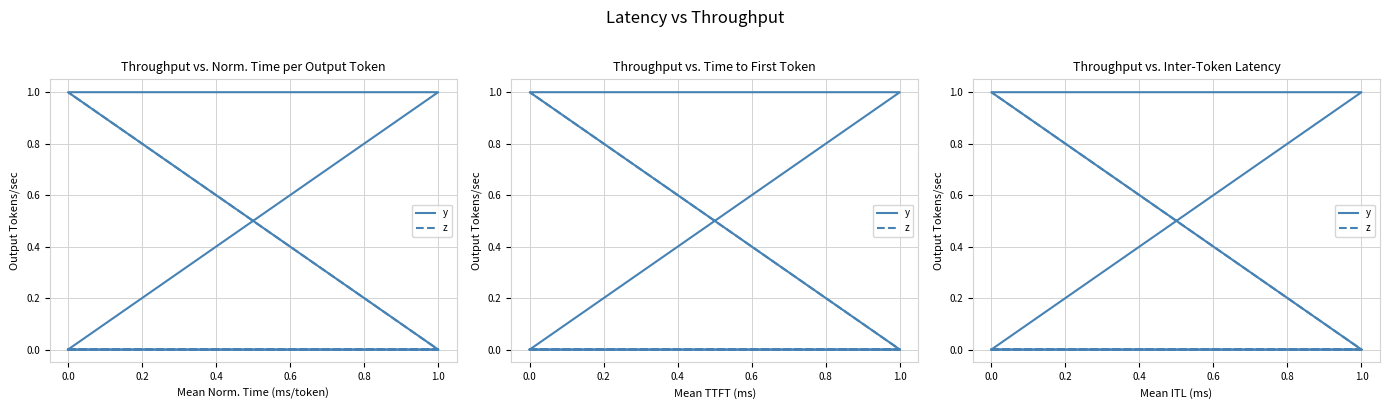

What is the sum of all y values?

2